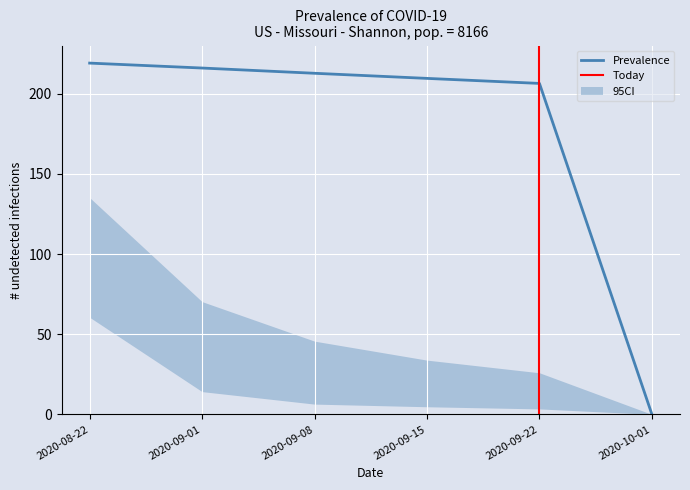

The Prevalence series shows 212.8 at 2020-09-08. True or false?

True